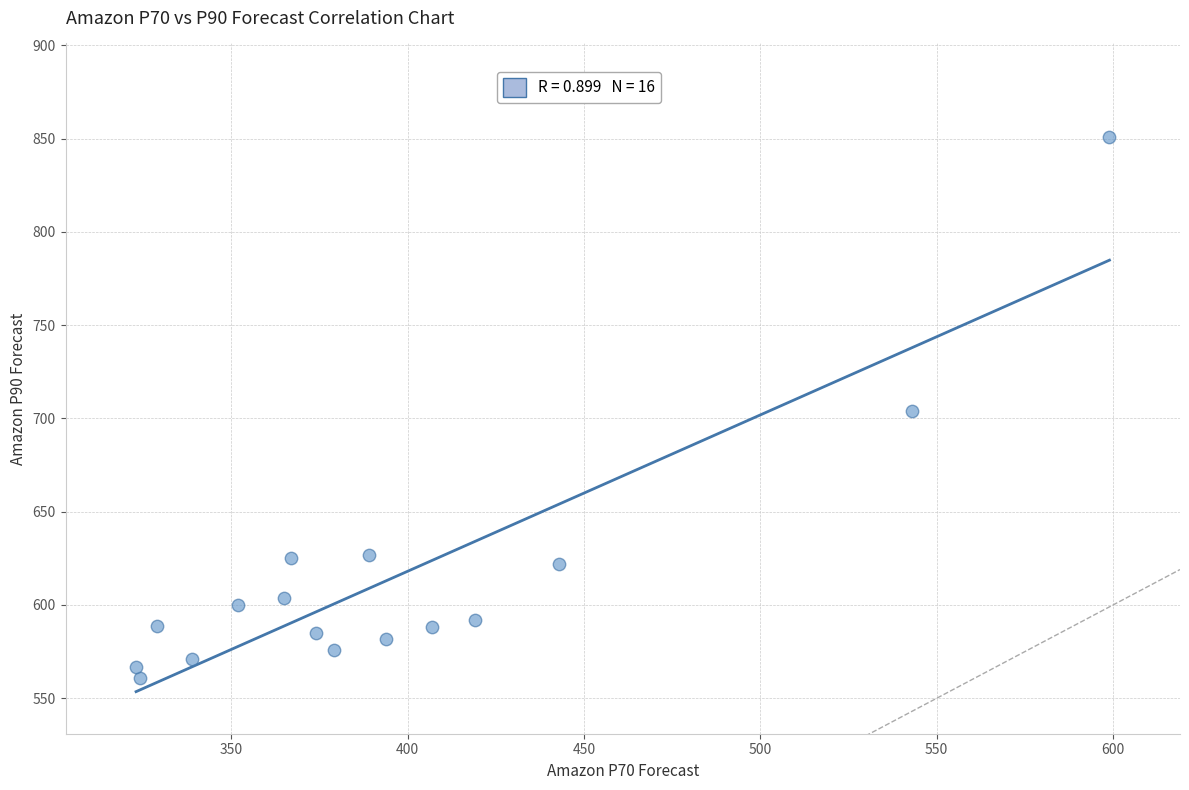

What is the range of Y values (max minus min)?

290